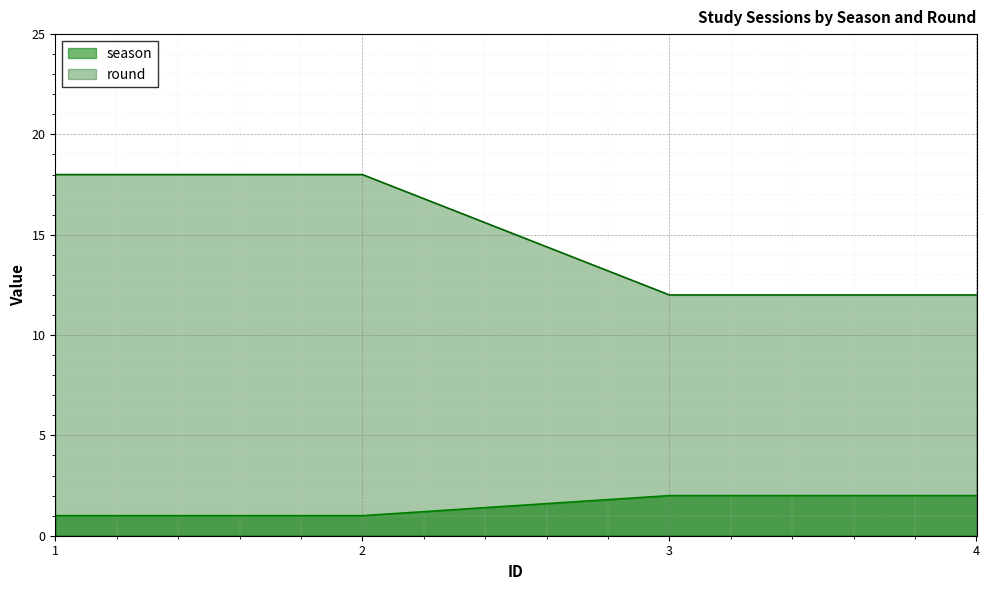

What are all the series names shown in the legend?

season, round